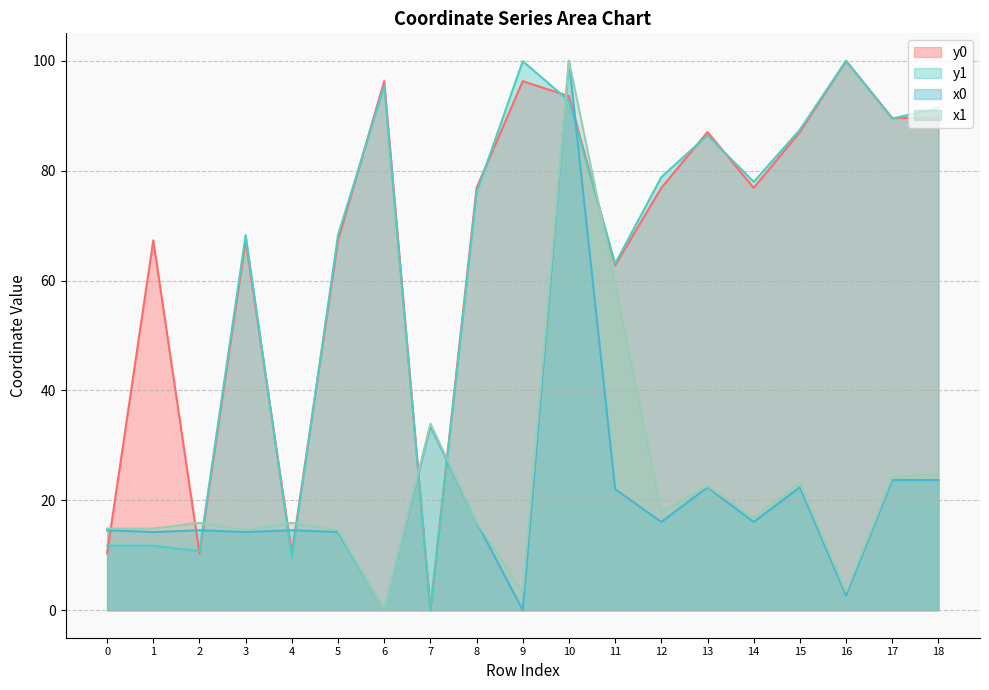

Which category has the highest value in the x0 series?

10